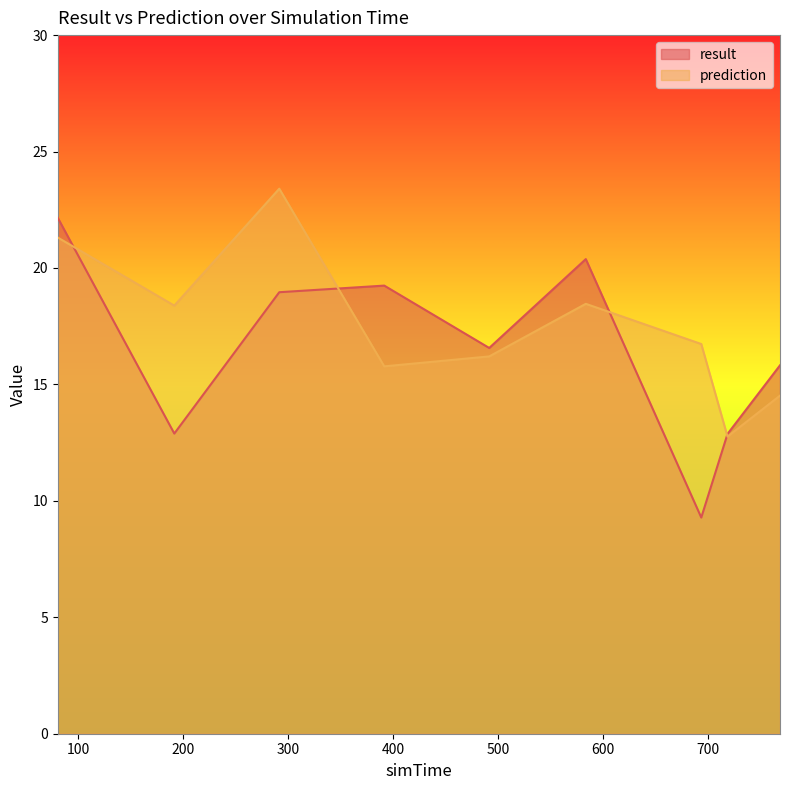

What is the difference between the maximum and minimum values in the result series?

12.9